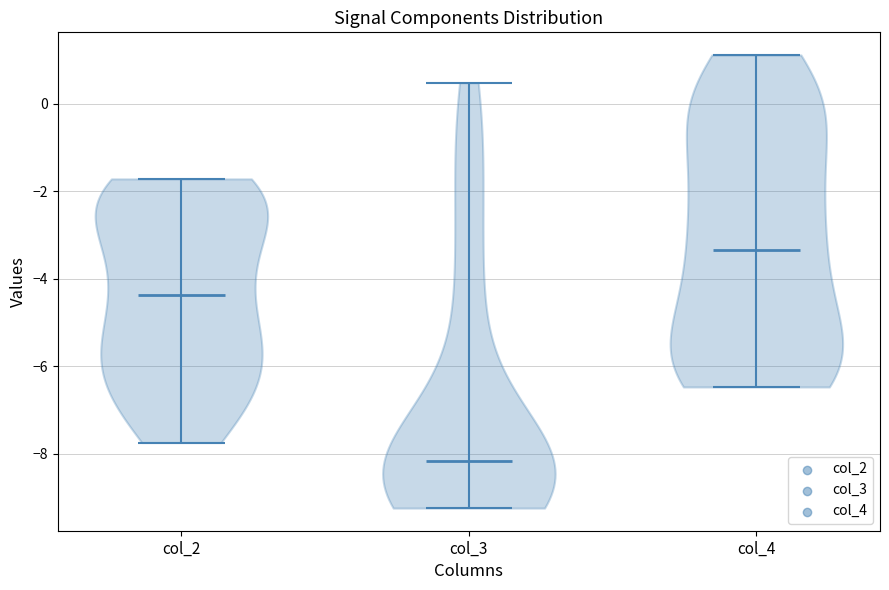

Which violin has the highest median line?

col_4